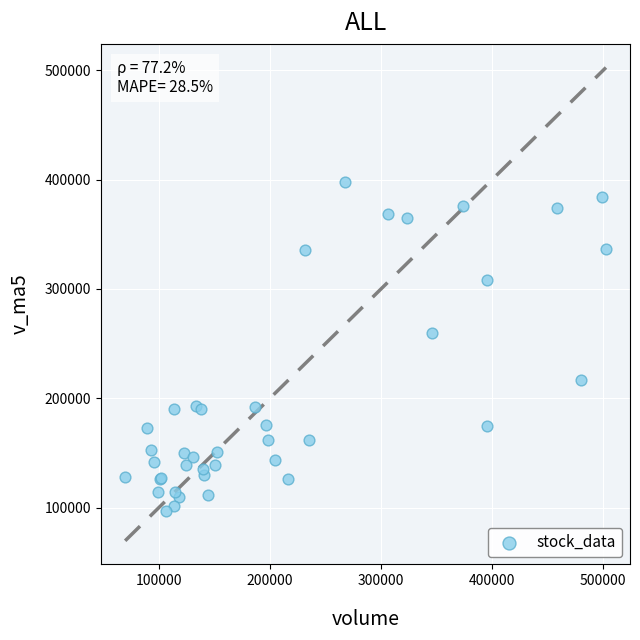

What Y value in the scatter plot is closest to 247083?

259854.4